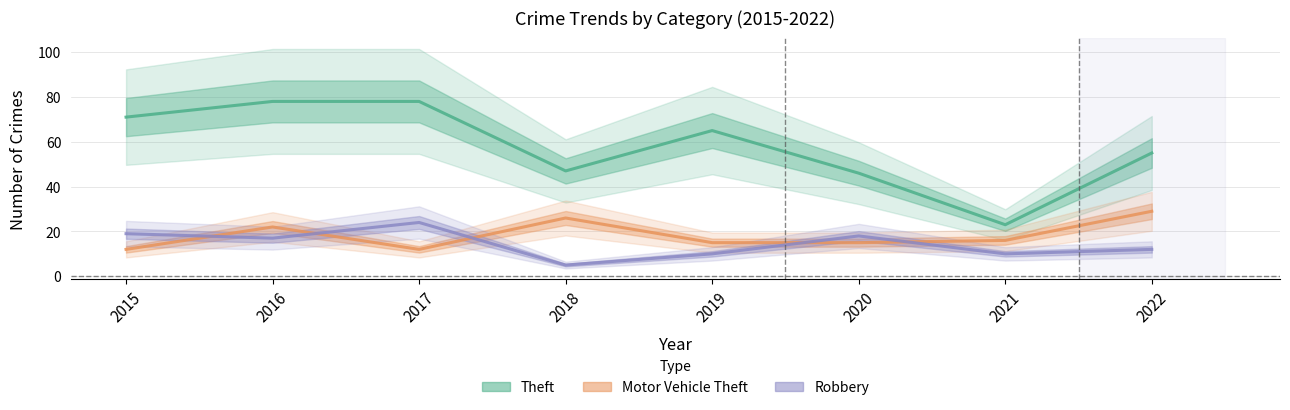

How many data points does each series have?

8